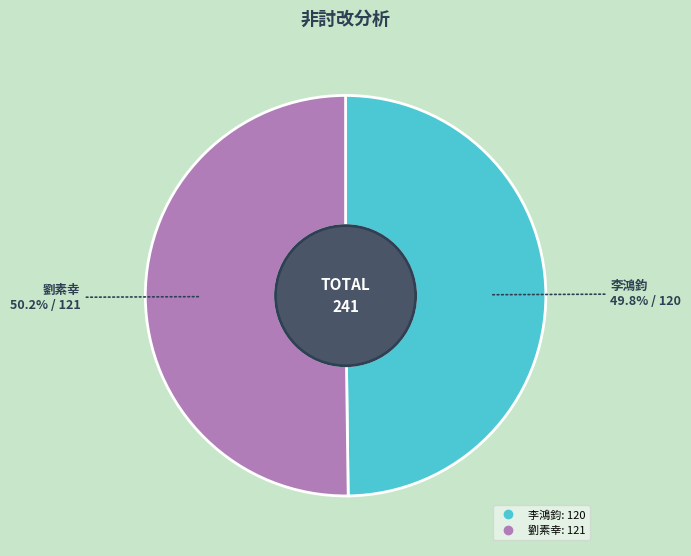

To the nearest percent, what percentage of the pie is 李鴻鈞?

50%